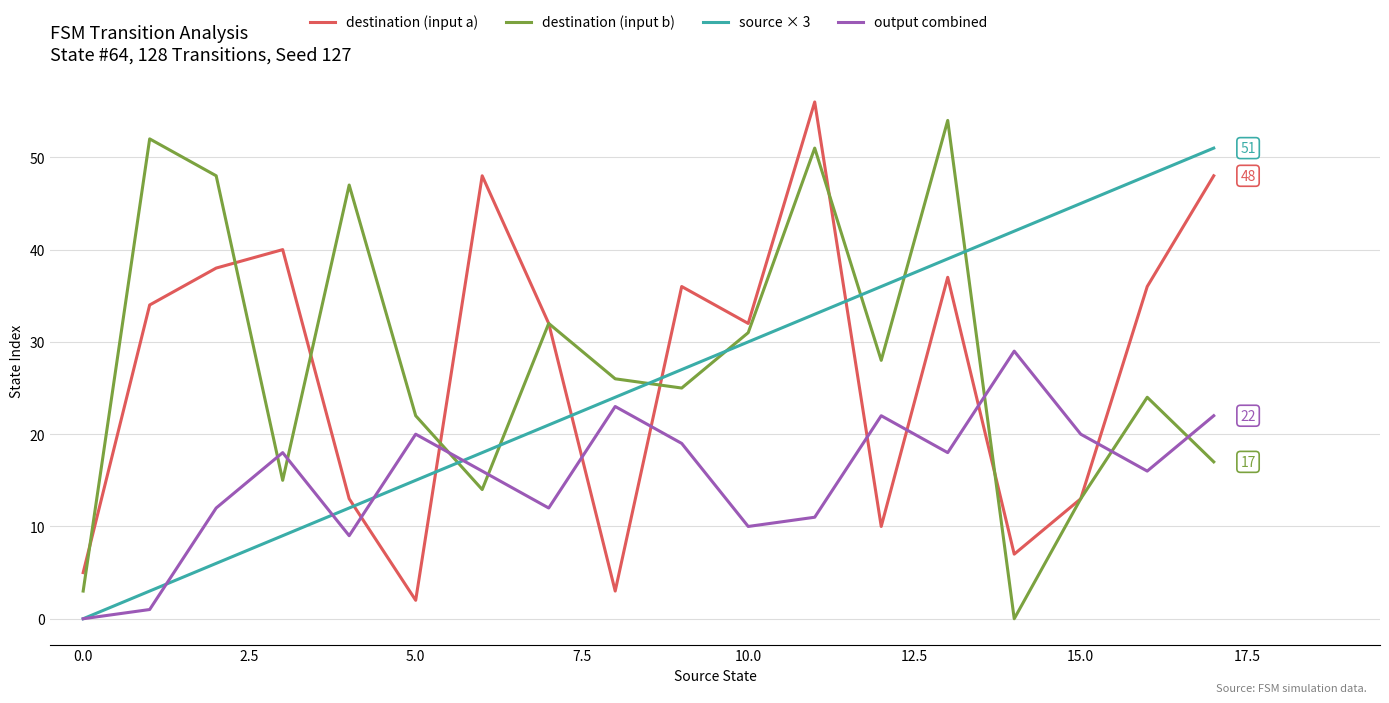

After their last crossing, which series has the higher values: output combined or destination (input b)?

output combined